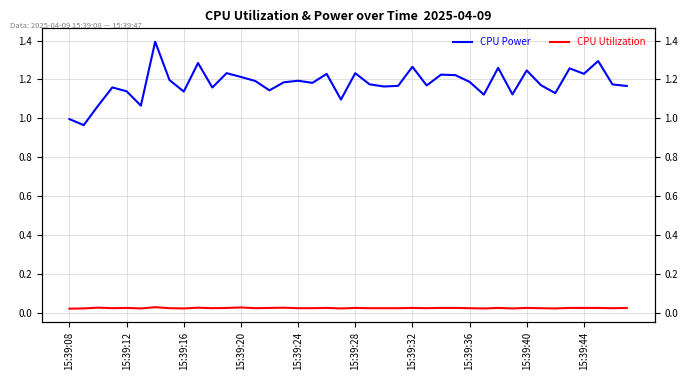

True or false: CPU Power and CPU Utilization cross at least once.

False